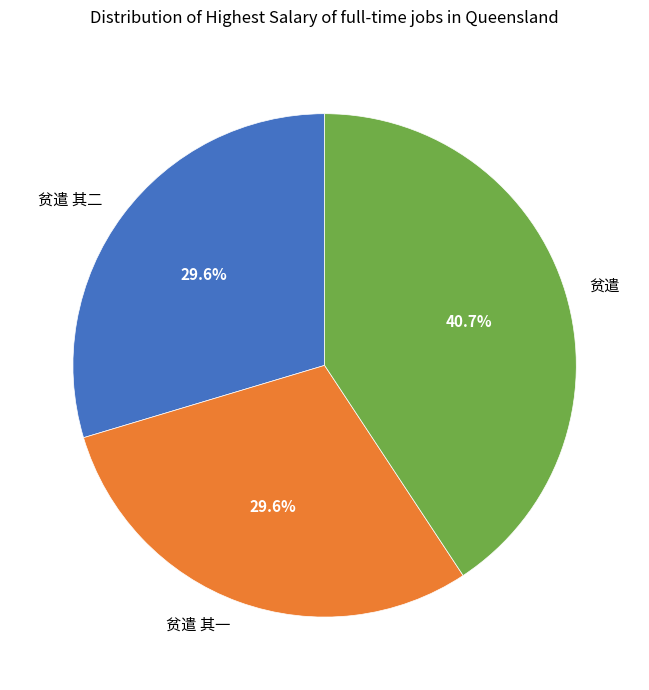

To the nearest percent, what portion does 贫遣 其二 represent?

30%